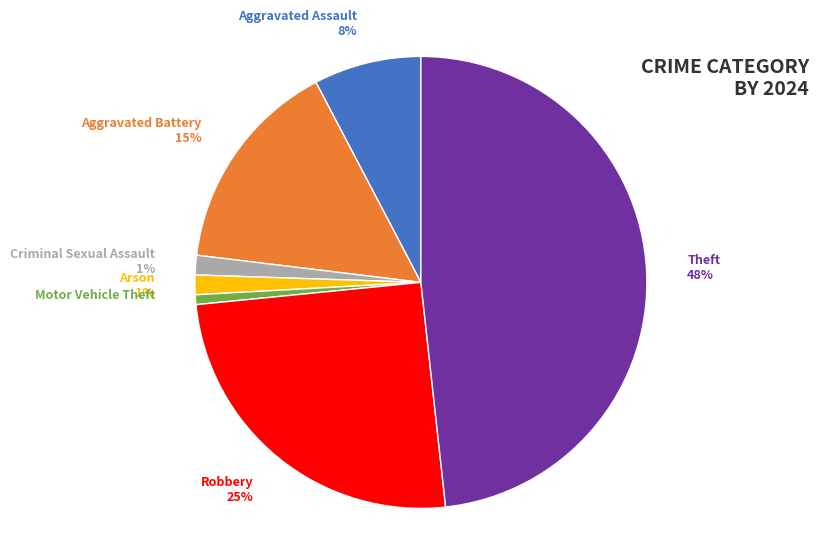

To the nearest percent, what is the difference between the Aggravated Battery and Criminal Sexual Assault slice percentages?

14%